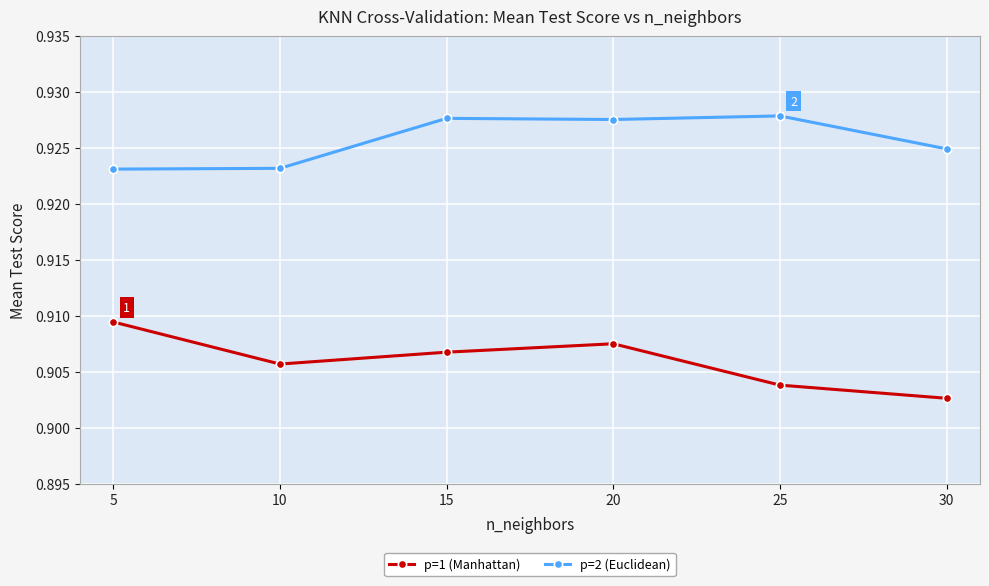

Rank the series by their maximum value, from highest to lowest.

p=2 (Euclidean), p=1 (Manhattan)